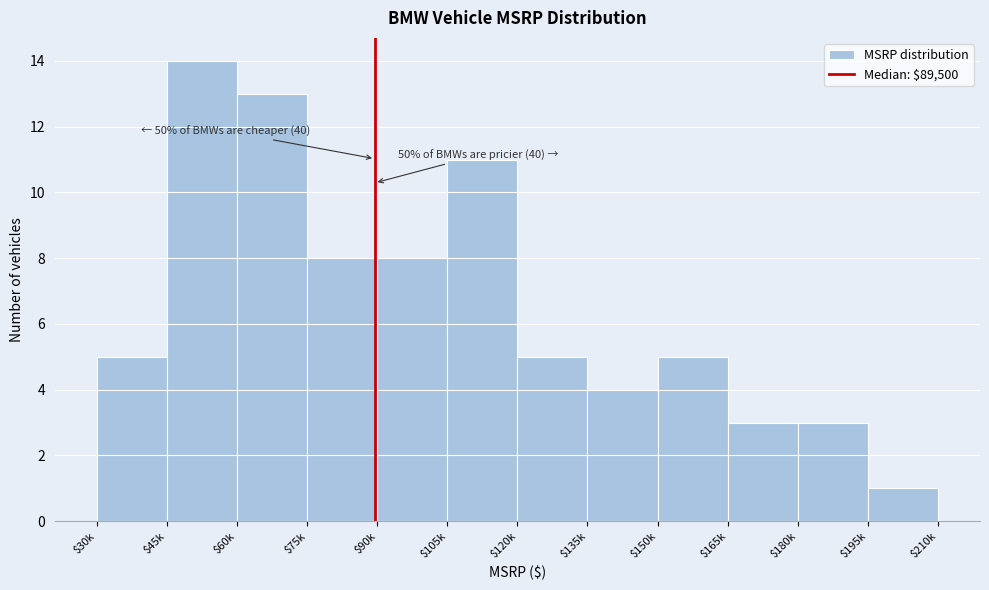

Reading right to left, transcribe all the data shown in this chart.

1	3	3	5	4	5	11	8	8	13	14	5